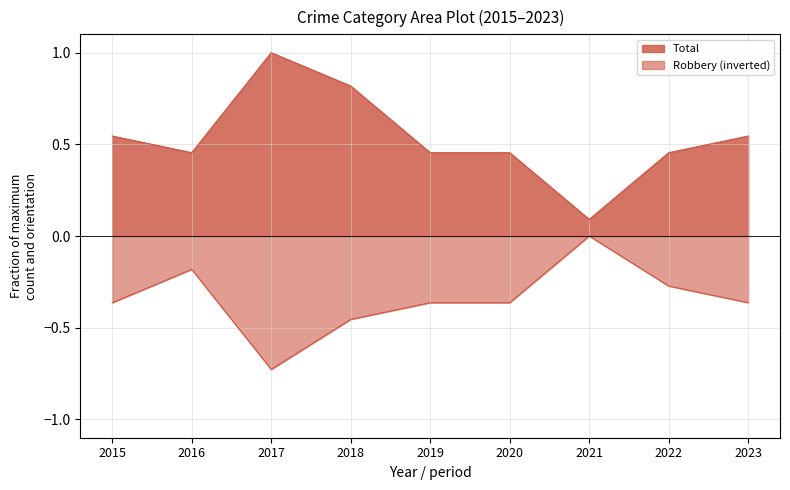

What is the value of the Total point at the 3rd from the left?

1.0